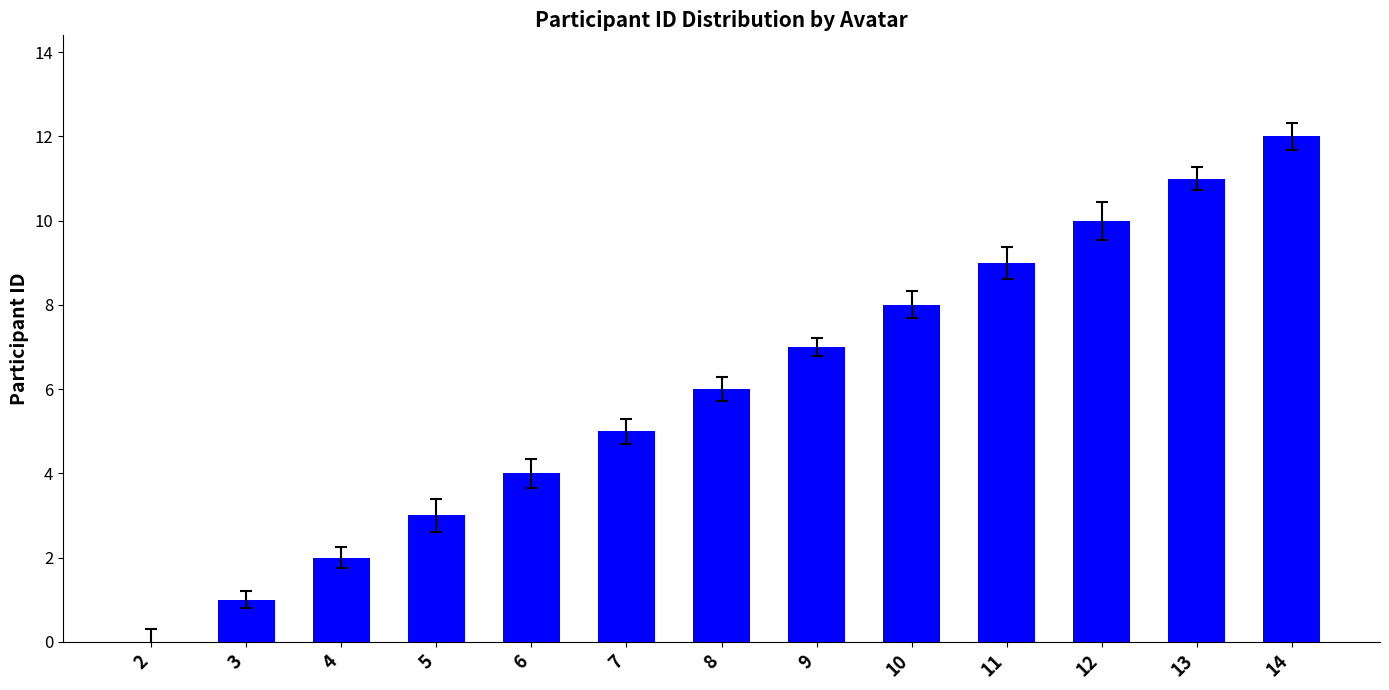

How many values are above zero?

12